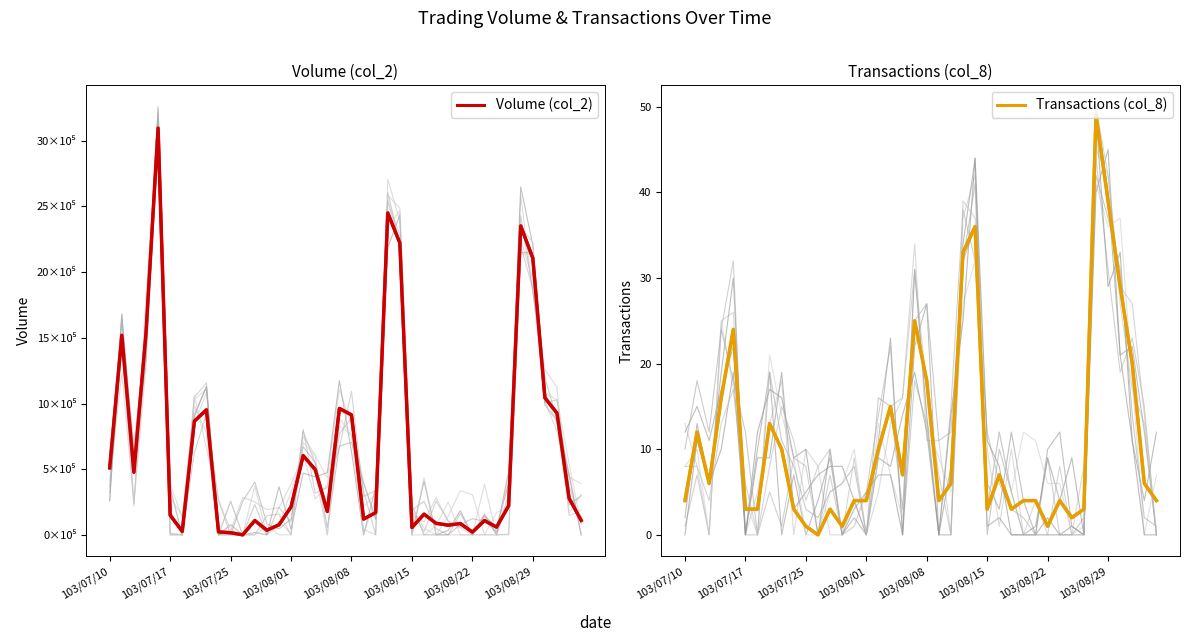

What position from the left is 9?

10